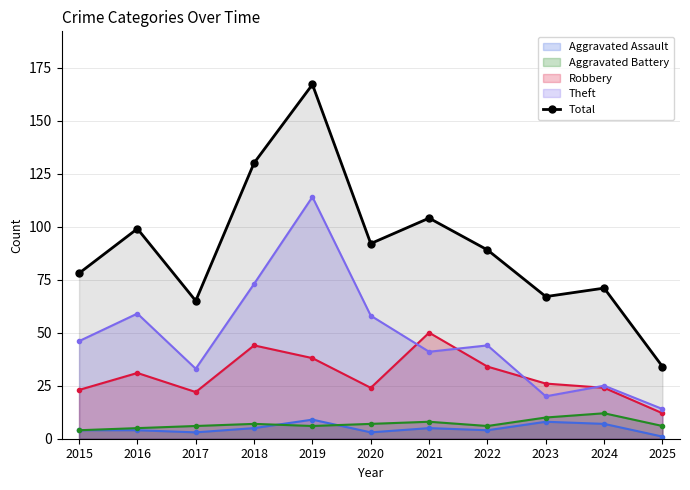

List the labels in order of value, largest first.

2019, 2018, 2021, 2016, 2020, 2022, 2015, 2024, 2023, 2017, 2025